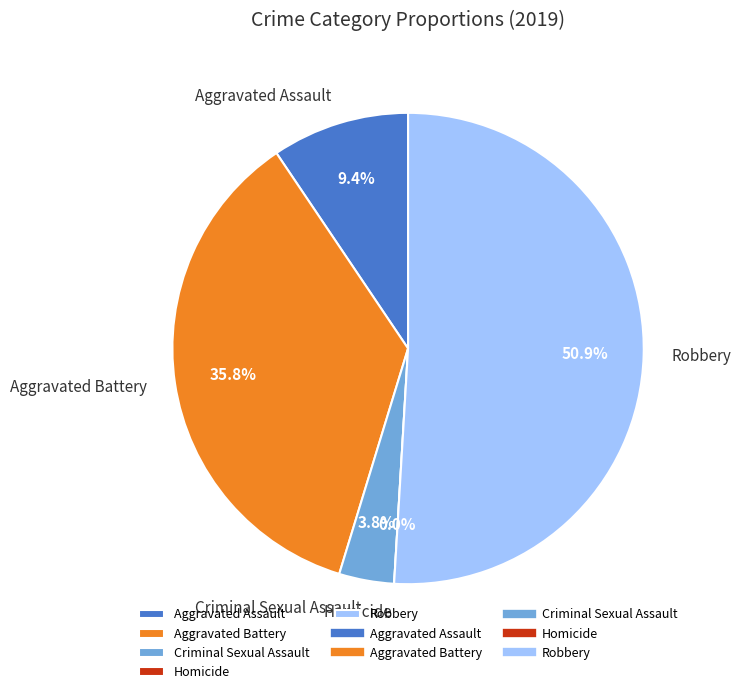

To the nearest percent, what is the difference between the largest and smallest slice percentages?

51%